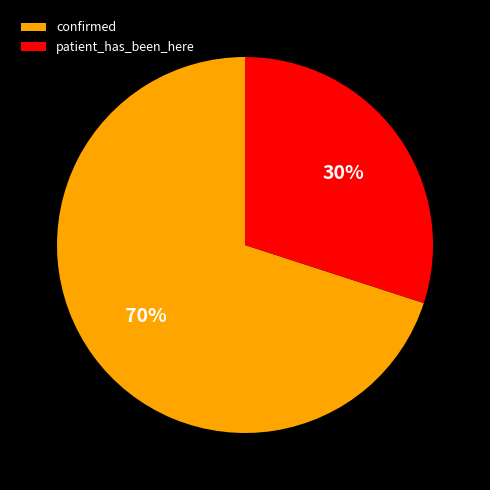

Which slice is the smallest?

patient_has_been_here